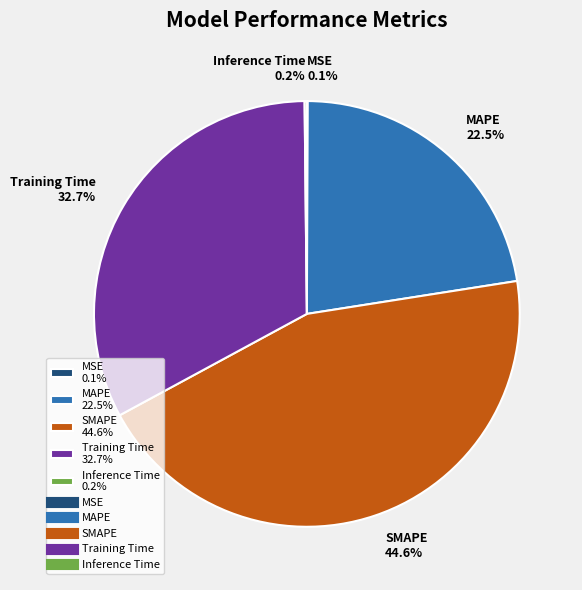

Do Training Time 32.7% and MAPE 22.5% together represent more than half of the pie?

Yes